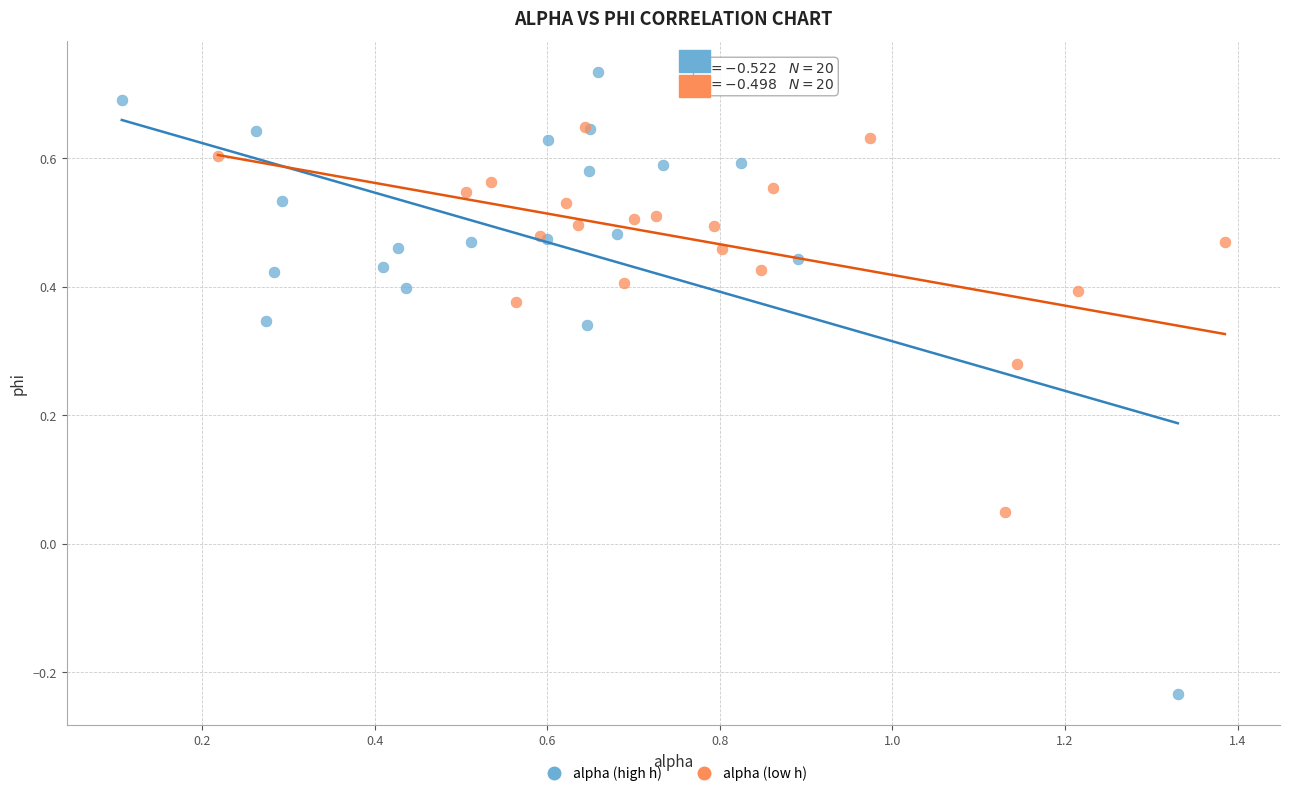

Which series has the widest spread of Y values?

alpha (high h)